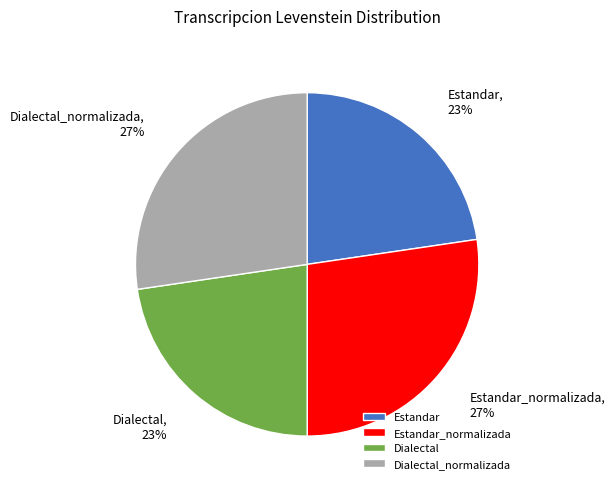

To the nearest percent, what is the average slice percentage?

25%